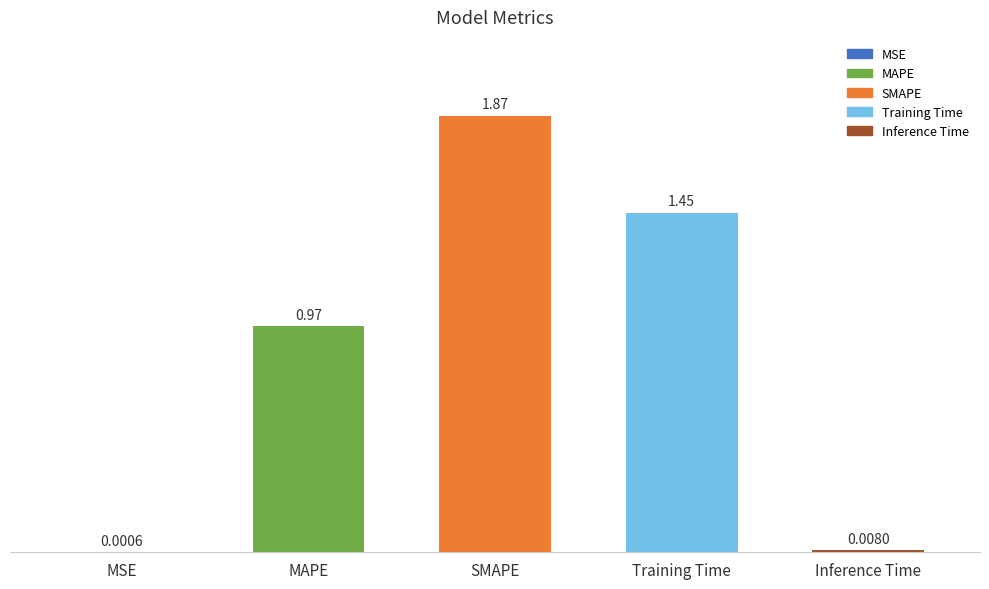

Count the number of data series in this chart.

1